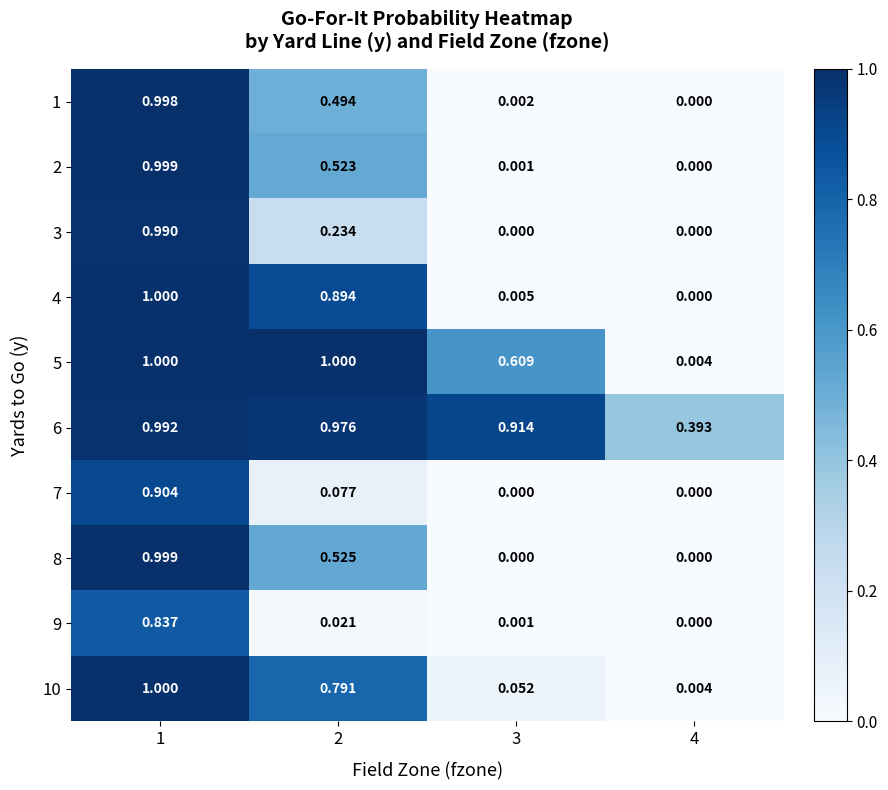

Is the value of 7 at 3 greater than the value of 3 at 1?

No